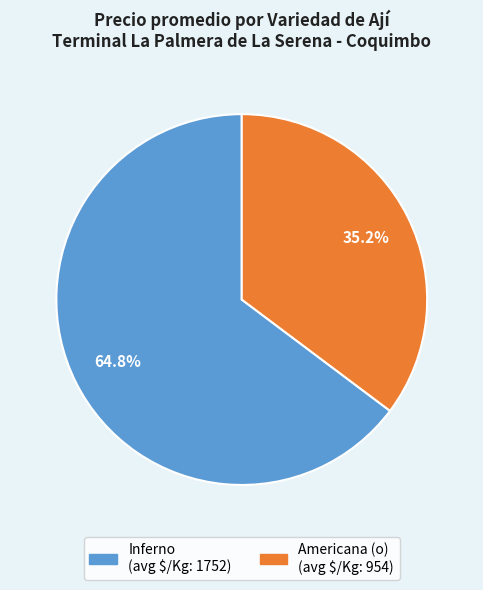

Which category accounts for the majority?

Inferno